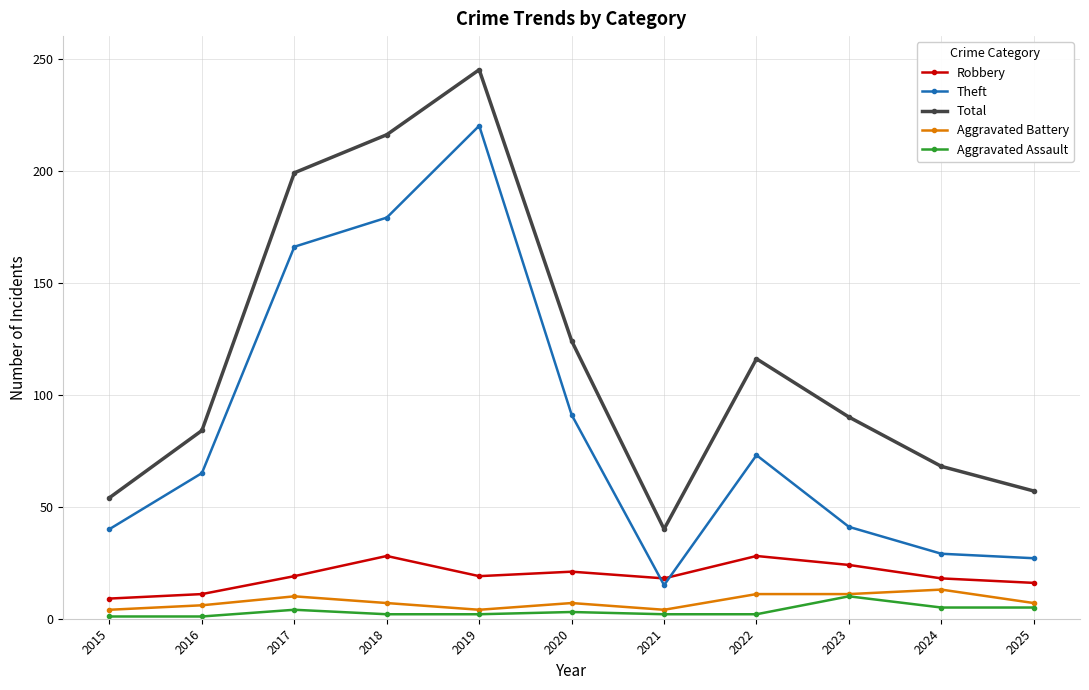

The value of Aggravated Battery at 2024 is 4. True or false?

False